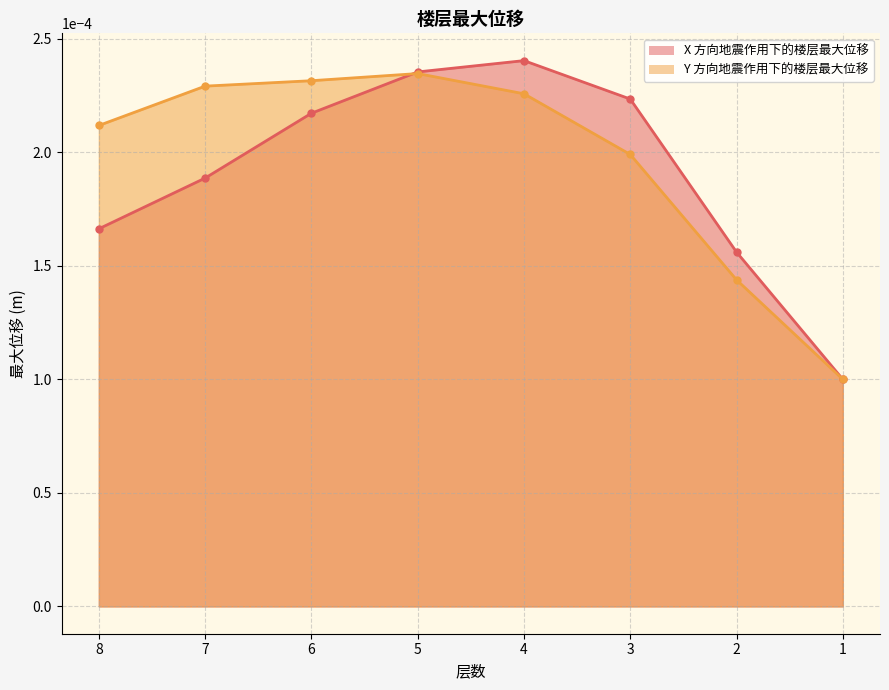

At which category is the sum across all series the highest?

5